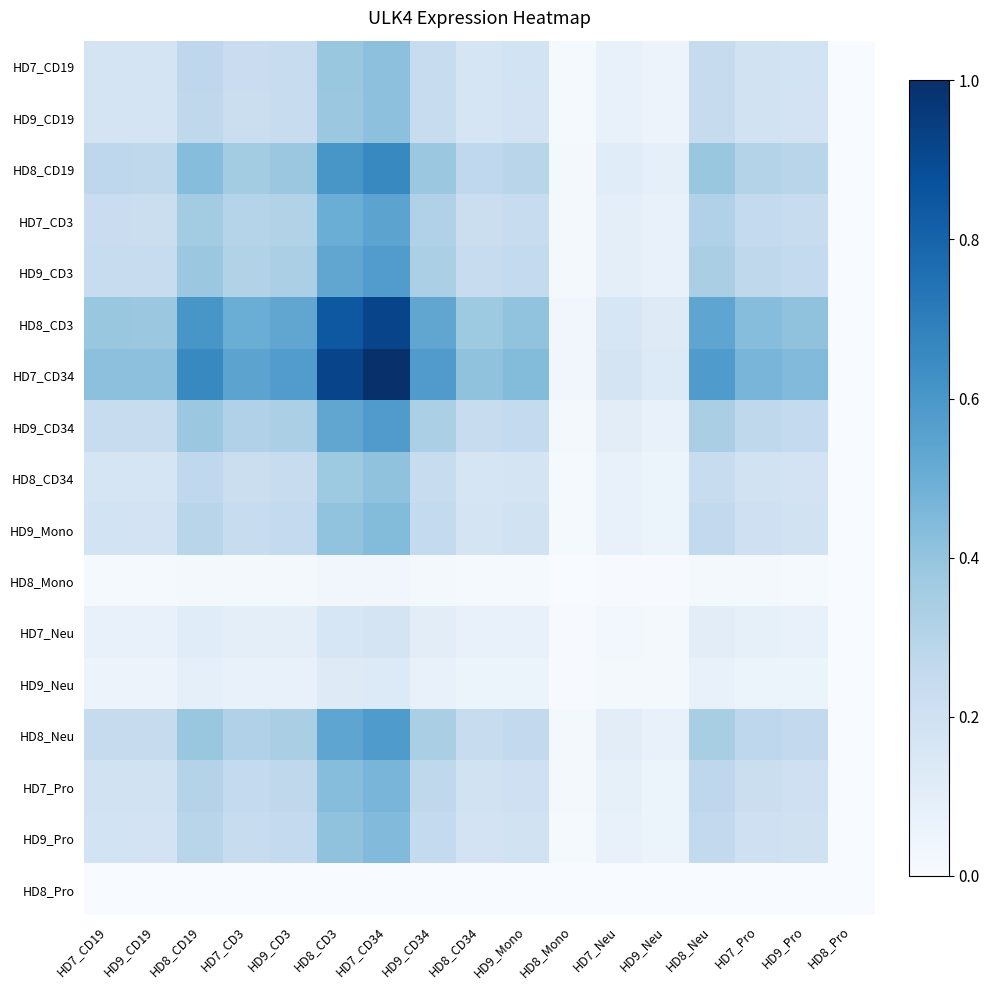

Rank the series by their maximum value, from lowest to highest.

HD8_Pro, HD8_Mono, HD9_Neu, HD7_Neu, HD8_CD34, HD9_CD19, HD7_CD19, HD9_Mono, HD9_Pro, HD7_Pro, HD7_CD3, HD9_CD3, HD9_CD34, HD8_Neu, HD8_CD19, HD8_CD3, HD7_CD34